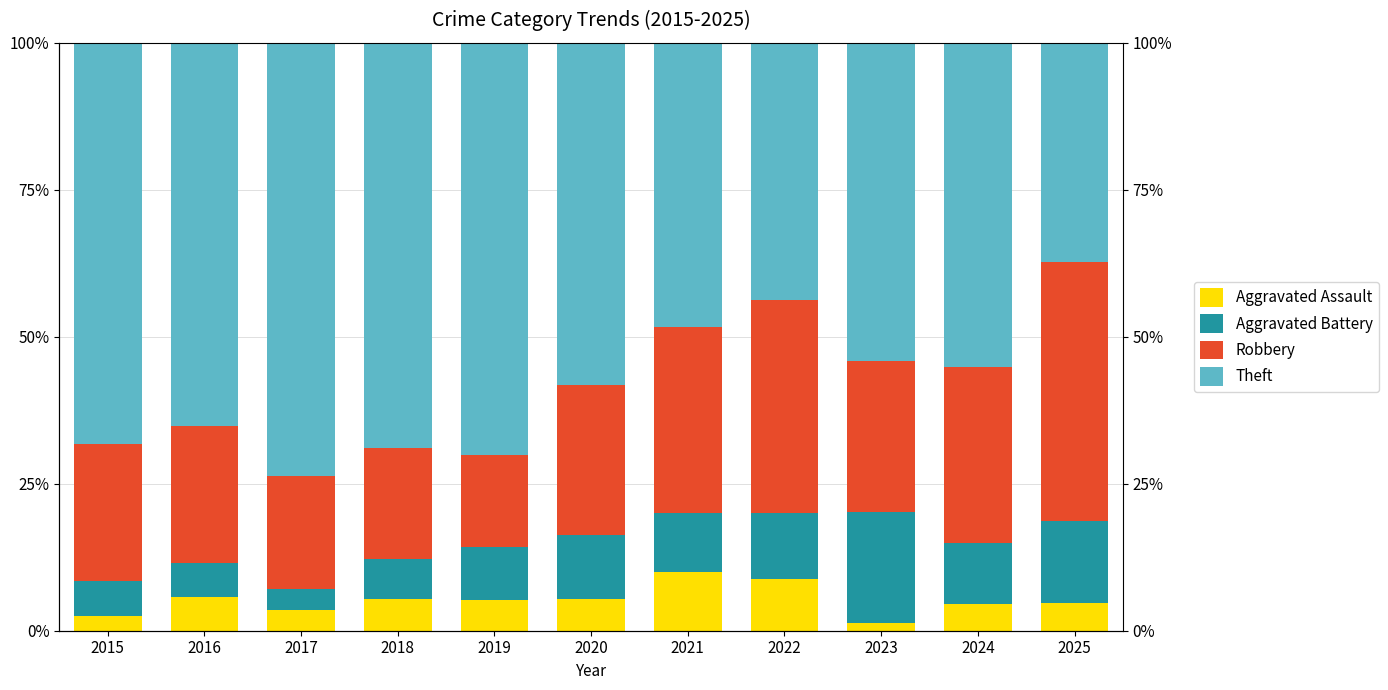

What are all the series names shown in the legend?

Aggravated Assault, Aggravated Battery, Robbery, Theft